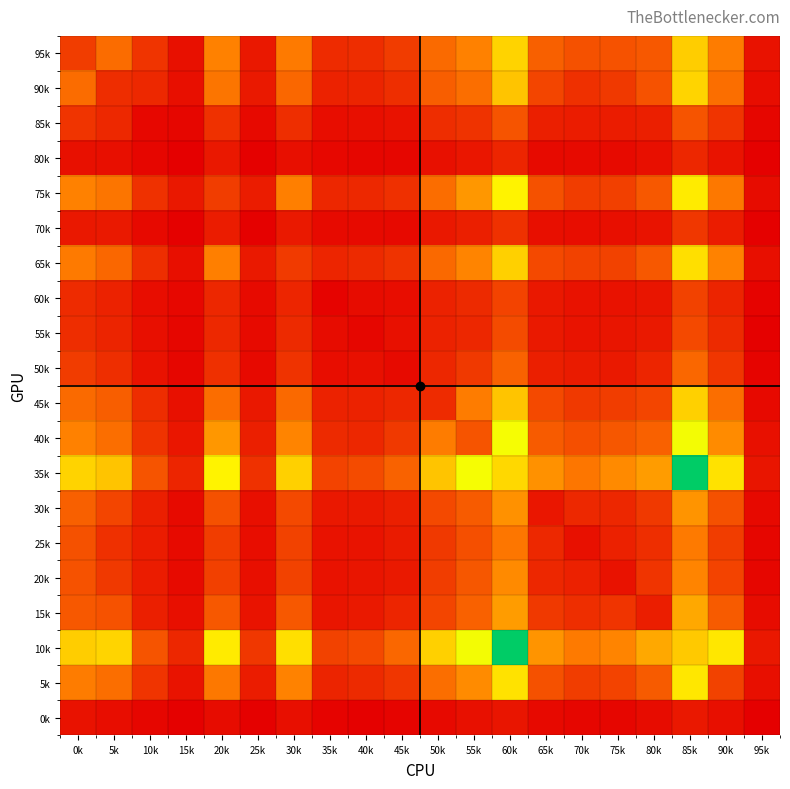

How many categories are shown in the chart?

20